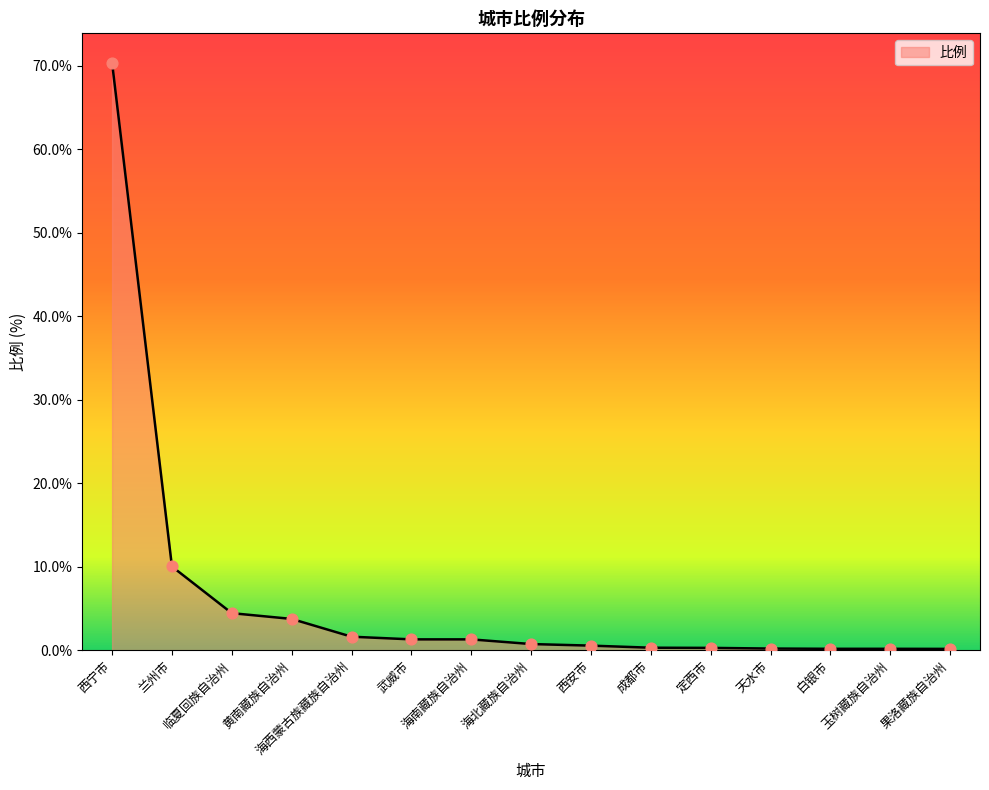

Which has a higher value, 玉树藏族自治州 or 海南藏族自治州?

海南藏族自治州